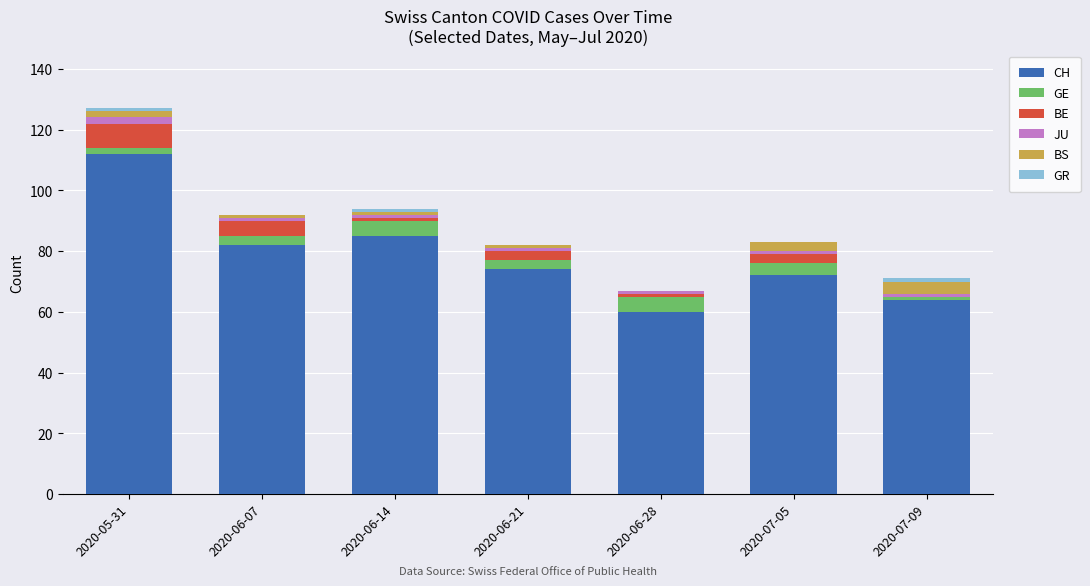

At which category is the sum across all series the highest?

2020-05-31